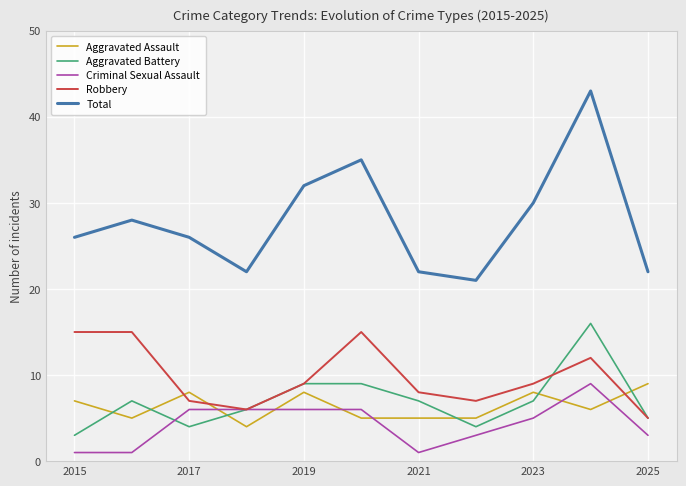

True or false: Total and Robbery intersect in this chart.

False